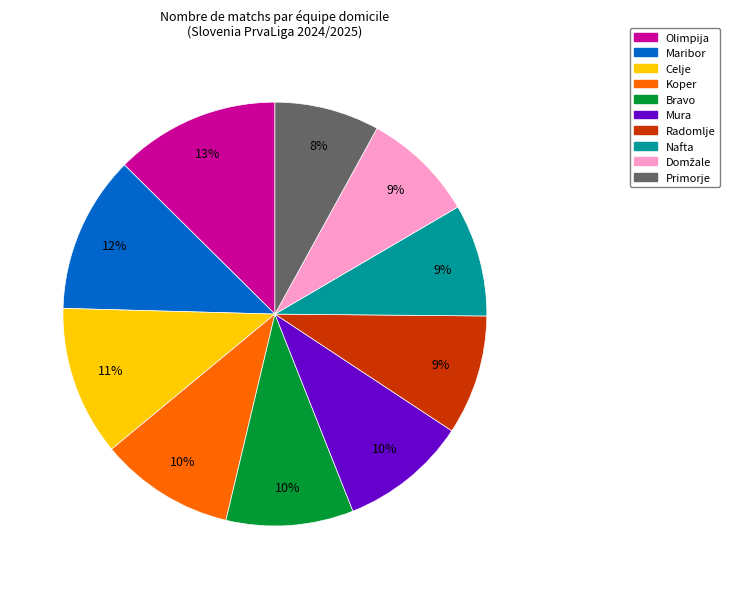

How many segments does this pie chart have?

10